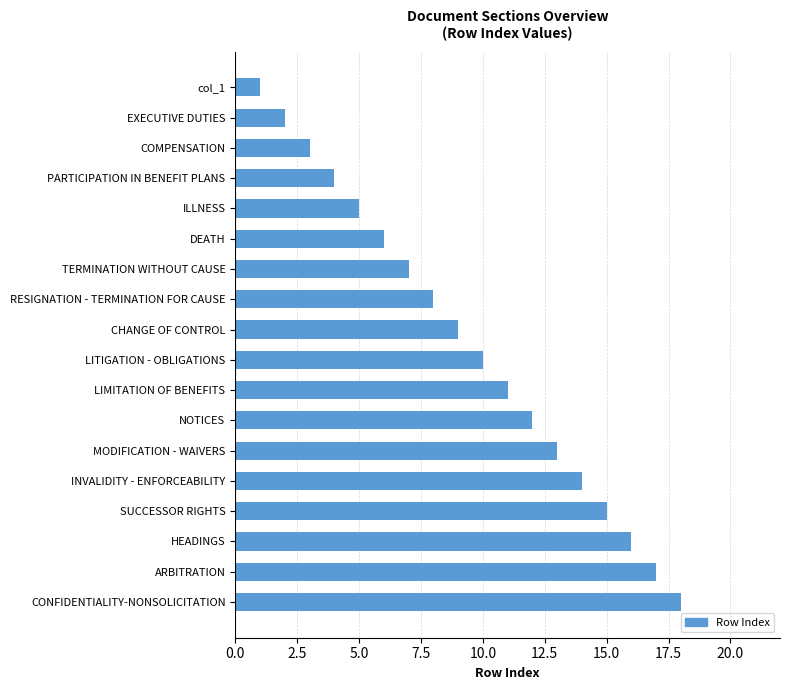

What is the label of the 9th bar from the top?

CHANGE OF CONTROL